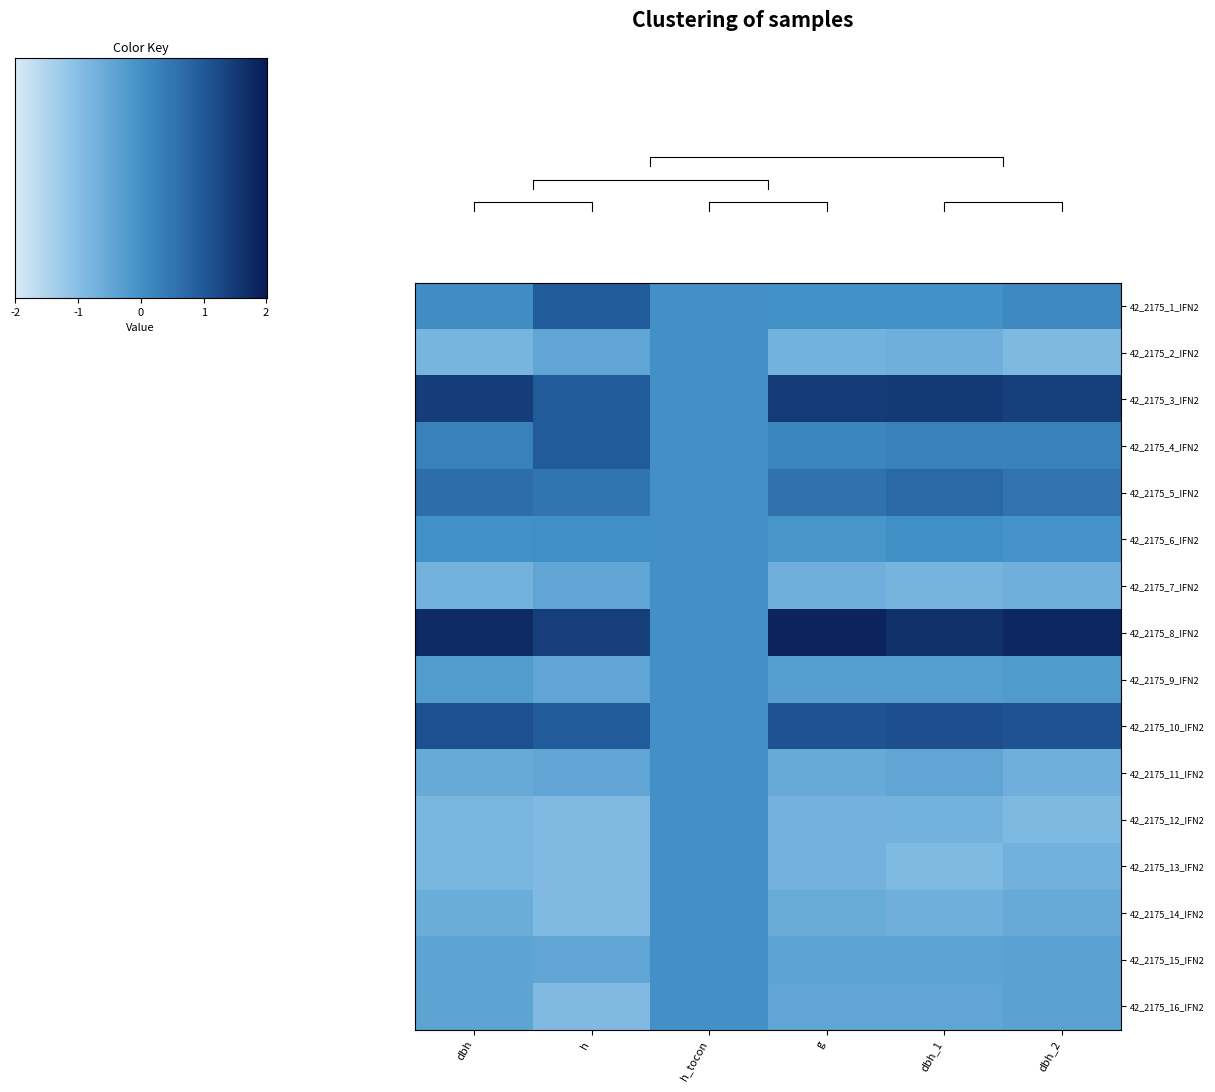

Reading left to right, transcribe all the data shown in this chart.

42_2175_1_IFN2: dbh=0.1	h=1.2	h_tocon=0.0	g=-0.0	dbh_1=-0.0	dbh_2=0.2
42_2175_2_IFN2: dbh=-1.0	h=-0.5	h_tocon=0.0	g=-0.9	dbh_1=-0.8	dbh_2=-1.1
42_2175_3_IFN2: dbh=1.8	h=1.2	h_tocon=0.0	g=1.8	dbh_1=1.9	dbh_2=1.7
42_2175_4_IFN2: dbh=0.4	h=1.2	h_tocon=0.0	g=0.2	dbh_1=0.3	dbh_2=0.4
42_2175_5_IFN2: dbh=0.8	h=0.6	h_tocon=0.0	g=0.7	dbh_1=0.9	dbh_2=0.7
42_2175_6_IFN2: dbh=-0.0	h=0.0	h_tocon=0.0	g=-0.1	dbh_1=0.0	dbh_2=-0.1
42_2175_7_IFN2: dbh=-0.9	h=-0.5	h_tocon=0.0	g=-0.8	dbh_1=-0.9	dbh_2=-0.8
42_2175_8_IFN2: dbh=2.2	h=1.8	h_tocon=0.0	g=2.3	dbh_1=2.1	dbh_2=2.3
42_2175_9_IFN2: dbh=-0.3	h=-0.5	h_tocon=0.0	g=-0.4	dbh_1=-0.3	dbh_2=-0.3
42_2175_10_IFN2: dbh=1.4	h=1.2	h_tocon=0.0	g=1.4	dbh_1=1.4	dbh_2=1.4
42_2175_11_IFN2: dbh=-0.7	h=-0.5	h_tocon=0.0	g=-0.7	dbh_1=-0.6	dbh_2=-0.8
42_2175_12_IFN2: dbh=-1.0	h=-1.1	h_tocon=0.0	g=-0.9	dbh_1=-0.9	dbh_2=-1.1
42_2175_13_IFN2: dbh=-1.0	h=-1.1	h_tocon=0.0	g=-0.9	dbh_1=-1.1	dbh_2=-0.9
42_2175_14_IFN2: dbh=-0.8	h=-1.1	h_tocon=0.0	g=-0.7	dbh_1=-0.8	dbh_2=-0.7
42_2175_15_IFN2: dbh=-0.5	h=-0.5	h_tocon=0.0	g=-0.5	dbh_1=-0.5	dbh_2=-0.5
42_2175_16_IFN2: dbh=-0.5	h=-1.1	h_tocon=0.0	g=-0.5	dbh_1=-0.6	dbh_2=-0.5